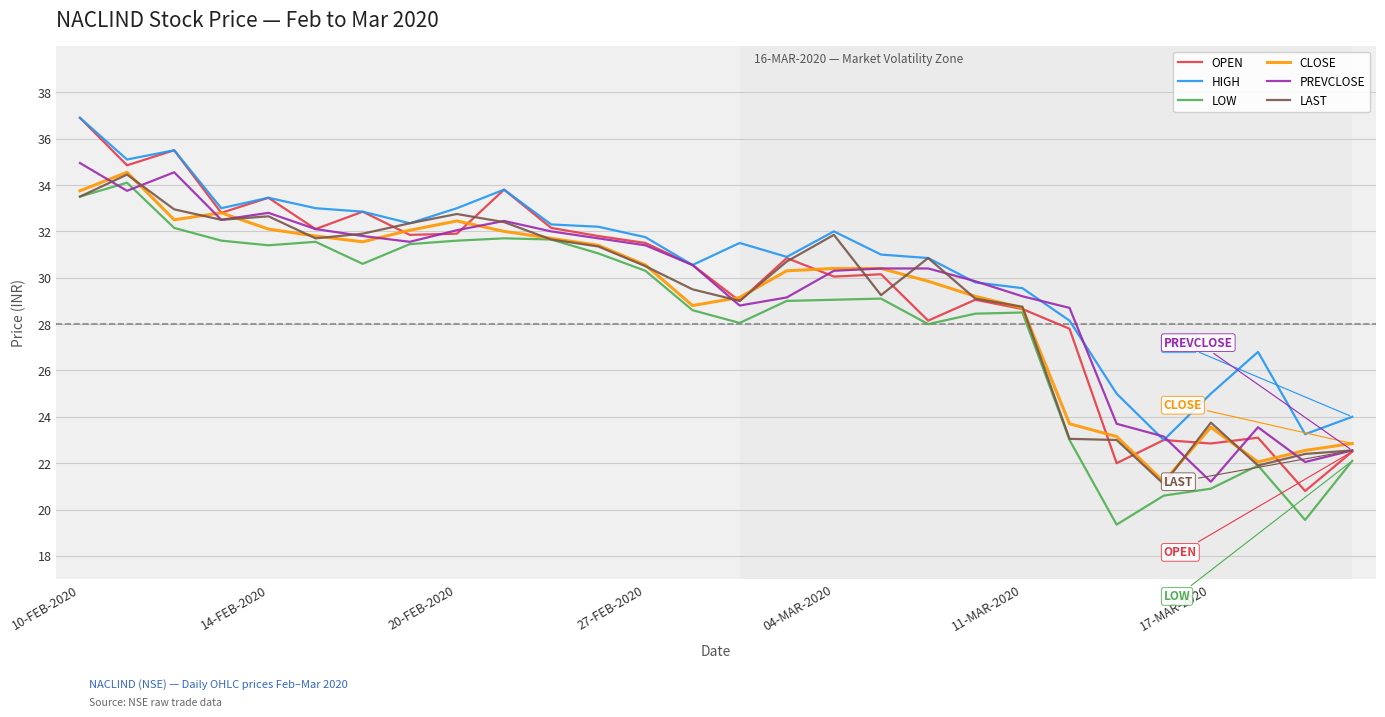

Which series has the widest spread of values?

OPEN